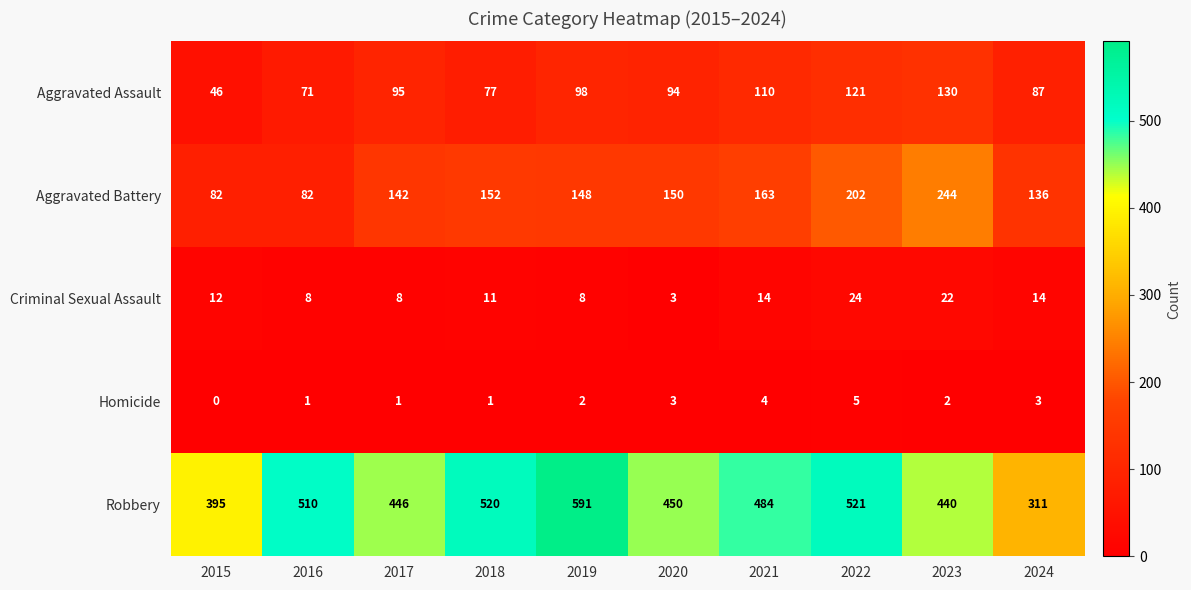

Is it true that Aggravated Assault equals 22 at 2015?

False